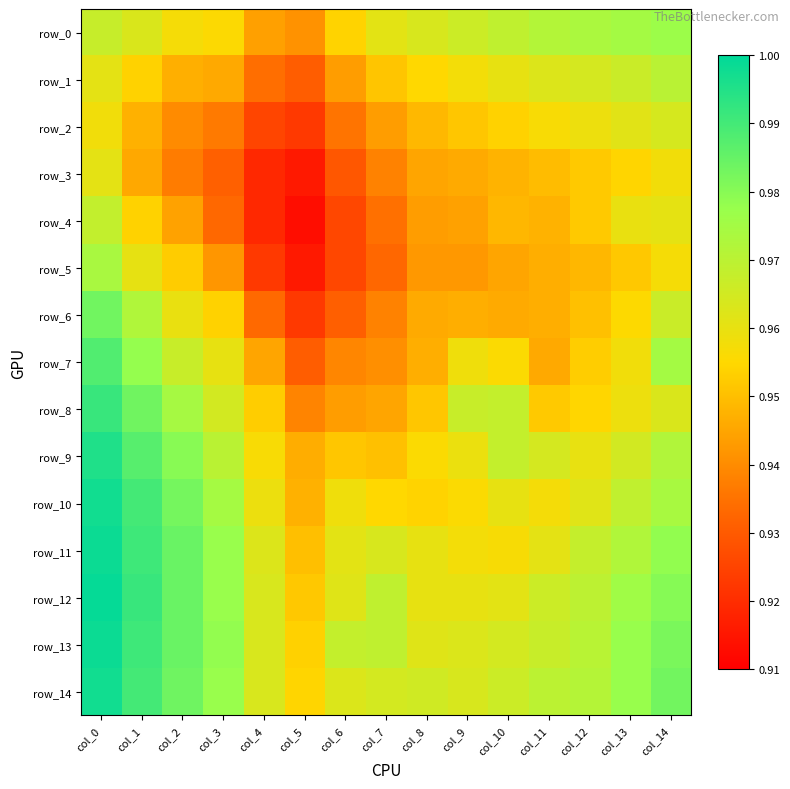

Which series has the widest spread of values?

row_6